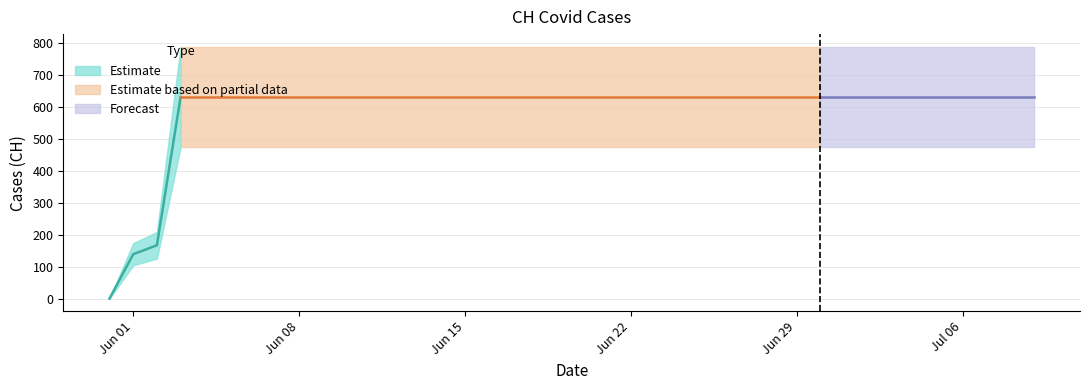

Count the number of categories in the chart.

40